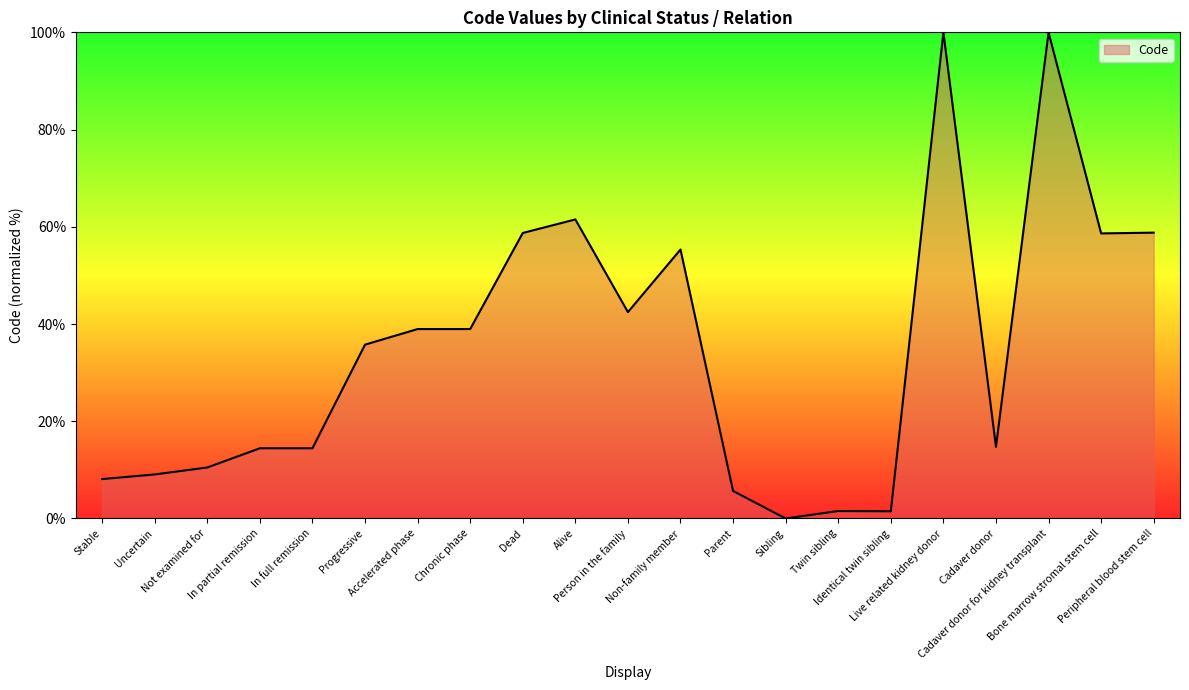

What is the maximum value shown in the chart?

100.0